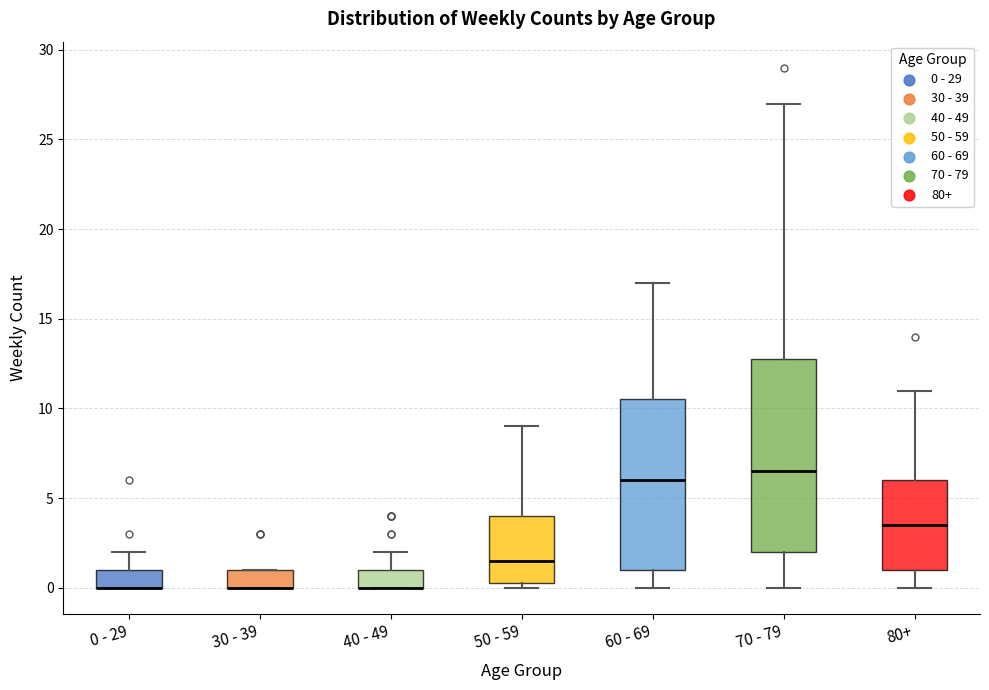

Reading left to right, read every box against the y-axis: the position of its median line, the range the box covers, and the ends of its whiskers. The values are not printed on the chart, so give them approximately, as read against the axis.

0 - 29: median 0.0 (drawn on the box's lower edge), box 0.0 to 1.0, whiskers 0.0 to 2.0
30 - 39: median 0.0 (drawn on the box's lower edge), box 0.0 to 1.0, whiskers 0.0 to 1.0
40 - 49: median 0.0 (drawn on the box's lower edge), box 0.0 to 1.0, whiskers 0.0 to 2.0
50 - 59: median 1.5, box 0.5 to 4.0, whiskers 0.0 to 9.0
60 - 69: median 6.0, box 1.0 to 10.5, whiskers 0.0 to 17.0
70 - 79: median 6.5, box 2.0 to 13.0, whiskers 0.0 to 27.0
80+: median 3.5, box 1.0 to 6.0, whiskers 0.0 to 11.0